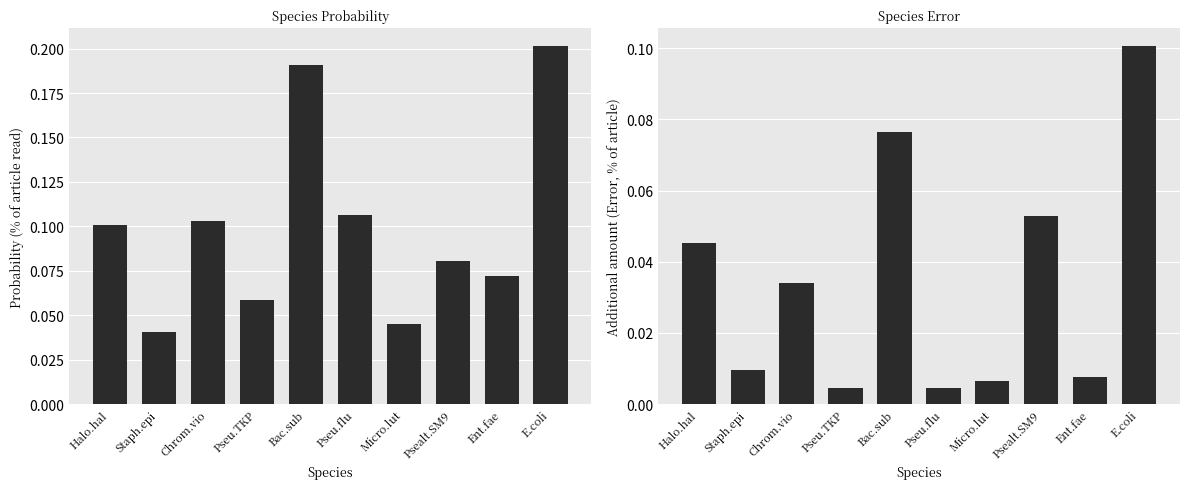

Which category has the highest value across all series?

E.coli